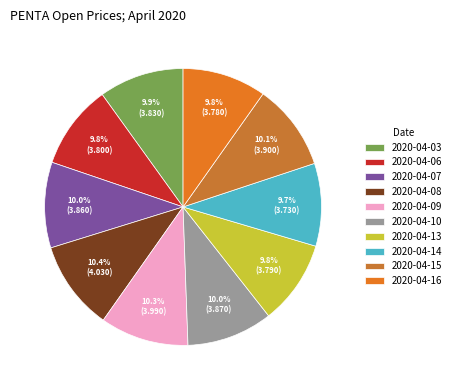

What percentage do 2020-04-13 and 2020-04-03 together represent?

19.8%